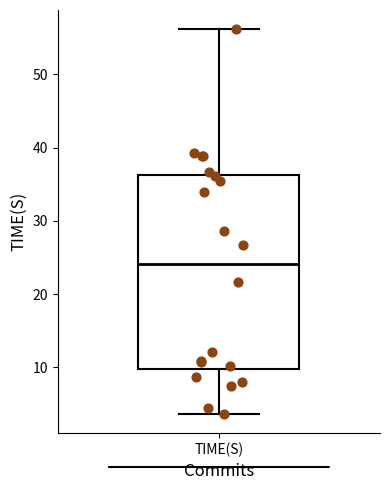

Where does the median line of the box for TIME(S) sit on the y-axis? The values are not printed on the chart, so give them approximately, as read against the axis.

24